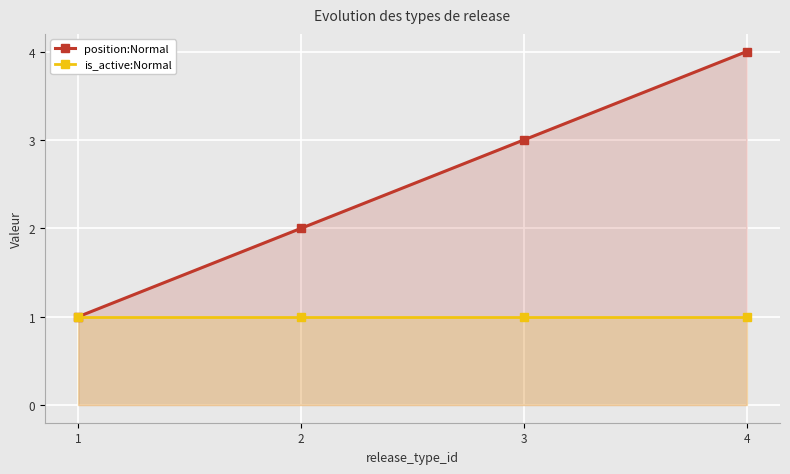

Count the position:Normal values in the range 2 to 4.

3